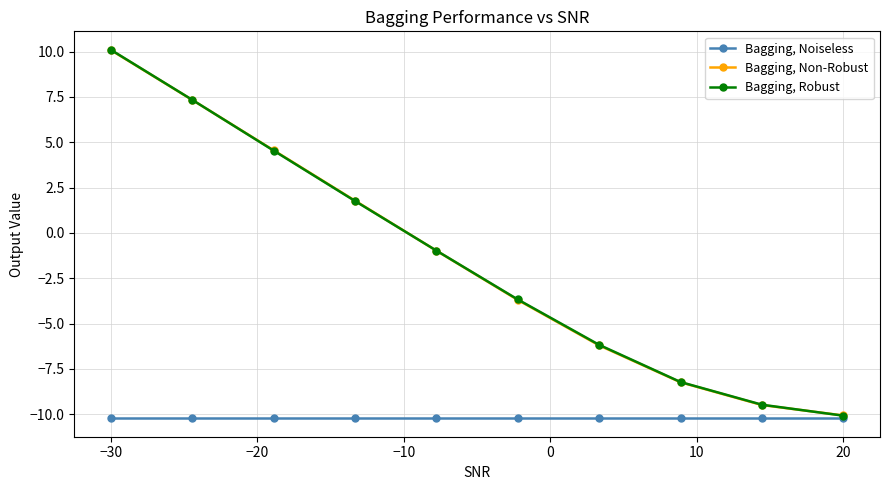

What is the value of the Bagging, Non-Robust point at the 3rd from the left?

4.6